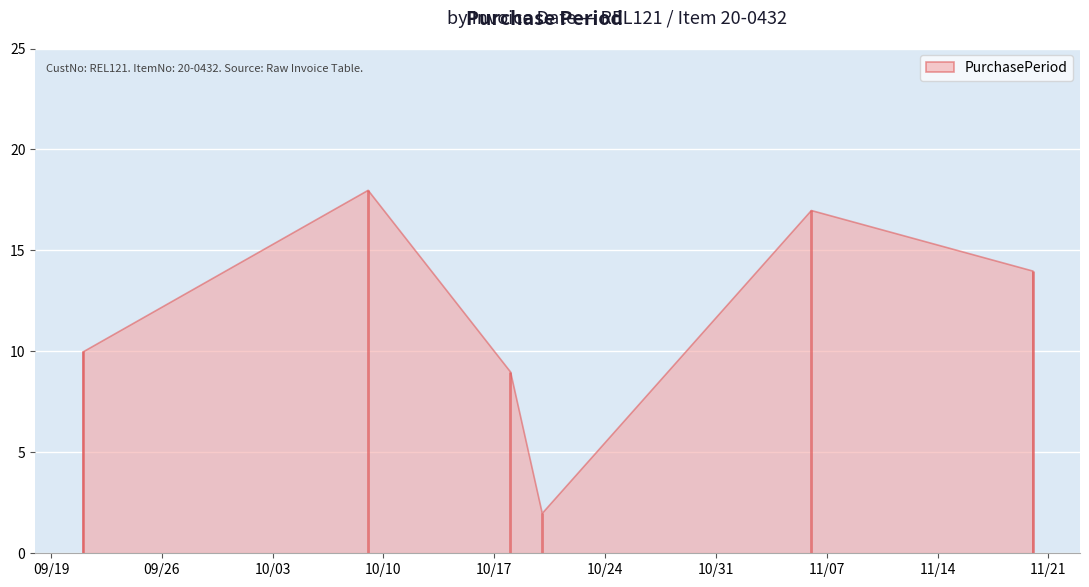

Rank the categories by value from lowest to highest.

2017-10-20, 2017-10-18, 2017-09-21, 2017-11-20, 2017-11-06, 2017-10-09